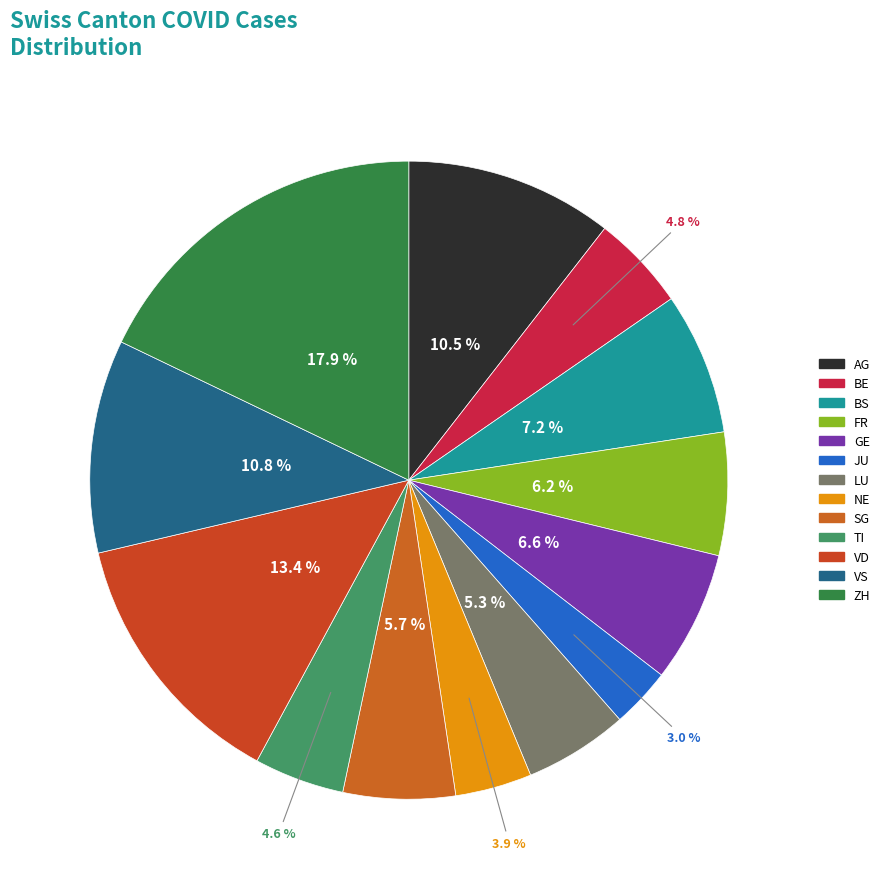

Does any single category account for the majority?

No